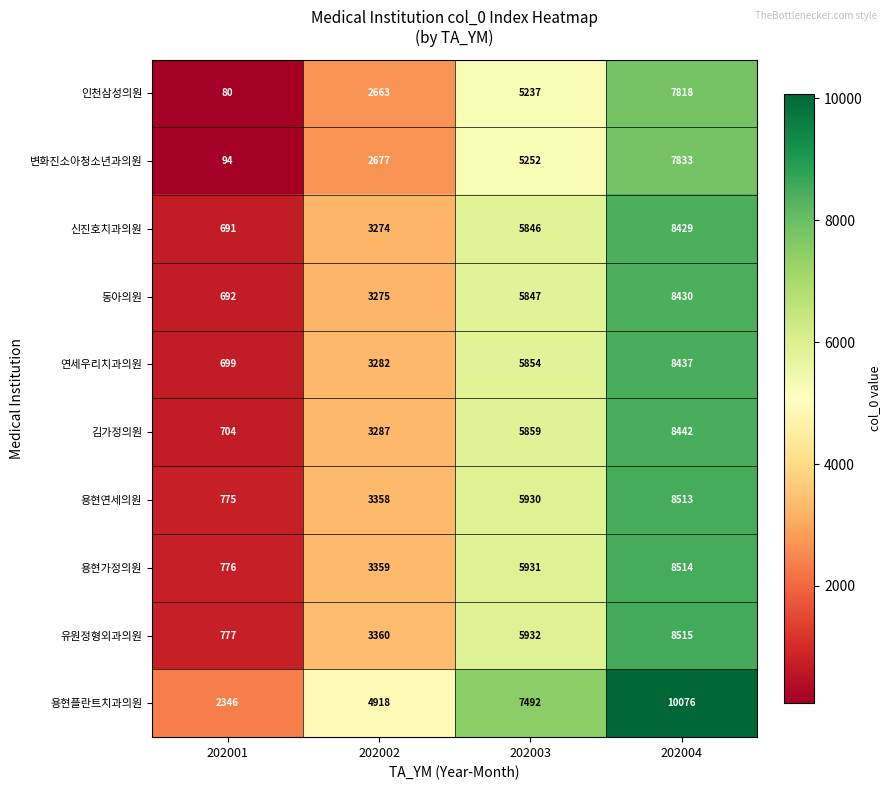

What is the sum of all 용현플란트치과의원 values?

24832